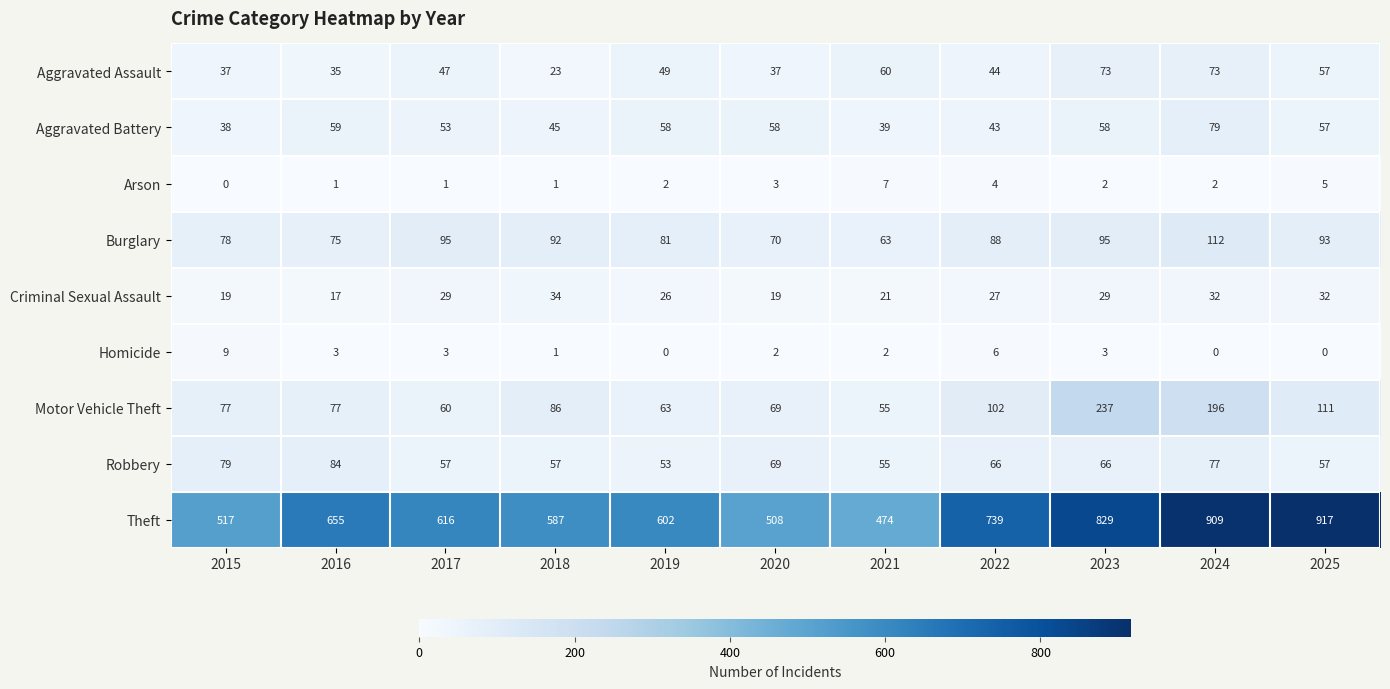

True or false: Homicide has a value of 6 at 2024.

False